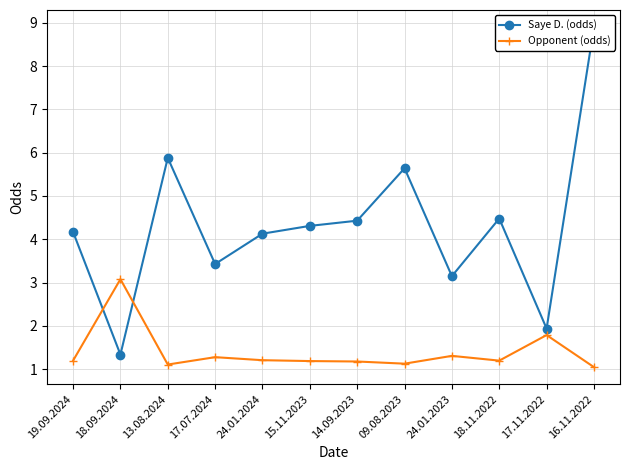

What are all the series names shown in the legend?

Saye D. (odds), Opponent (odds)